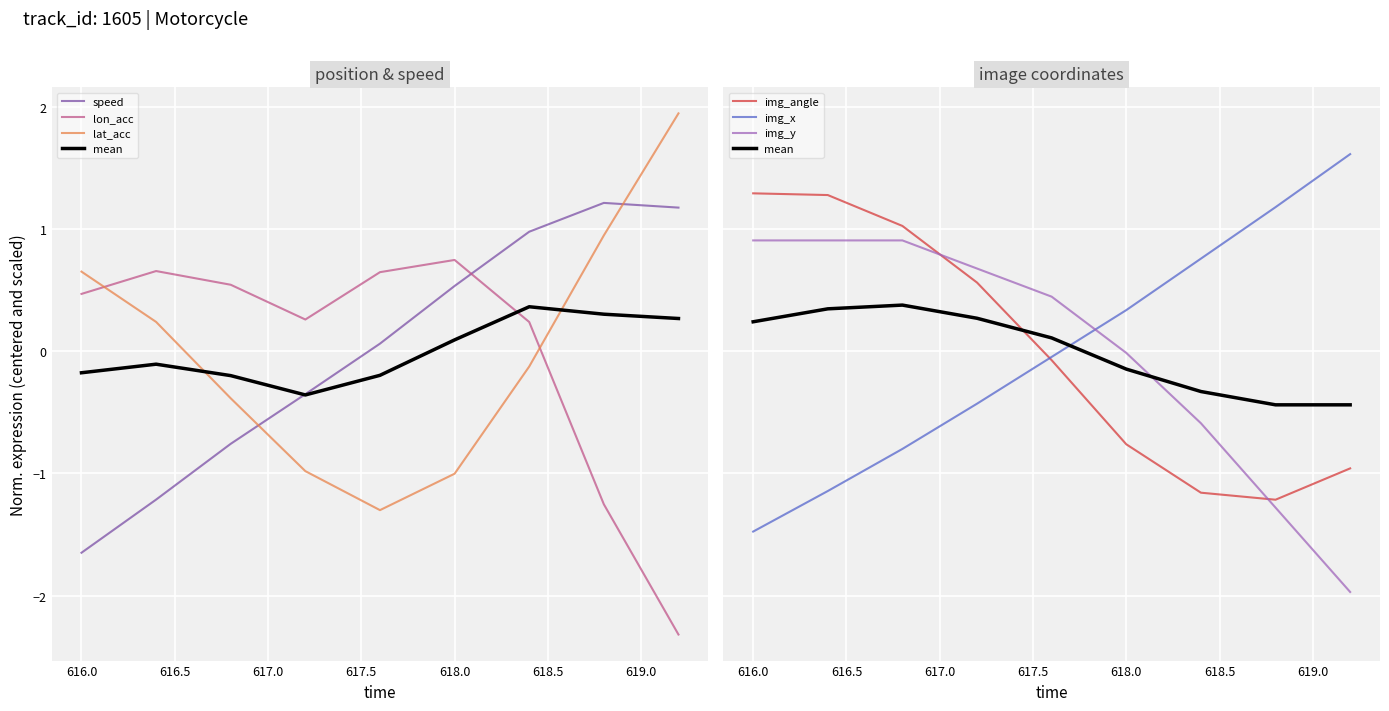

How many values in lat_acc are below zero?

5